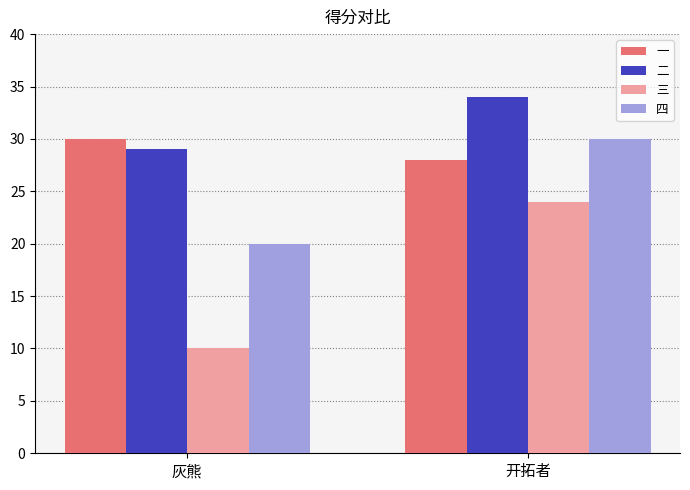

Count the 二 values in the range 29 to 34.

2